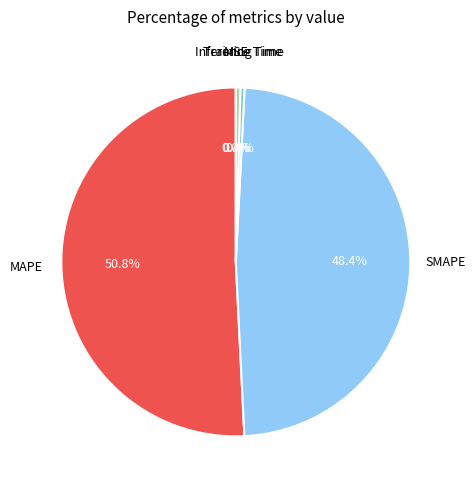

Is there a majority slice in this chart?

Yes